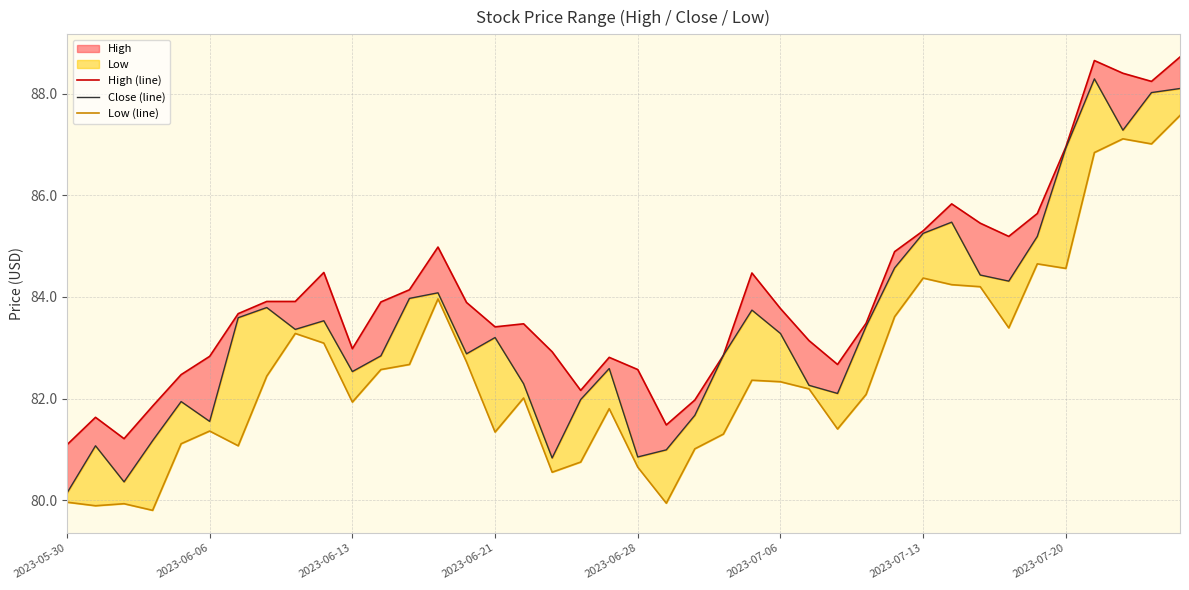

Which series has the largest total across all categories?

High (line)